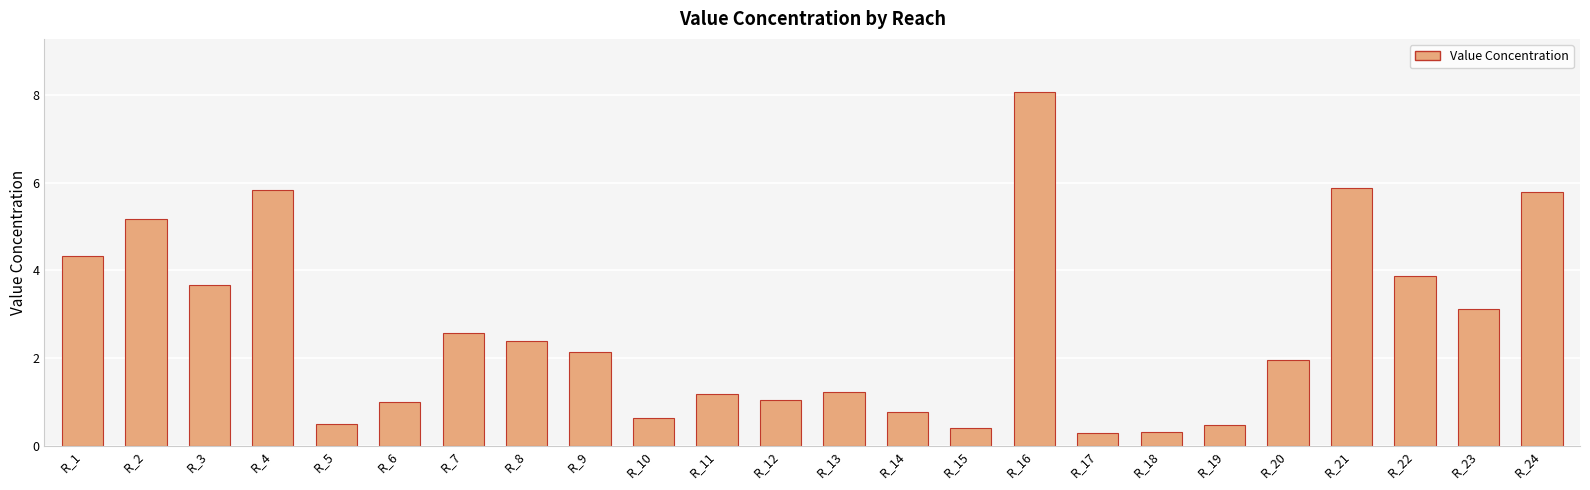

Read the value at R_14.

0.8